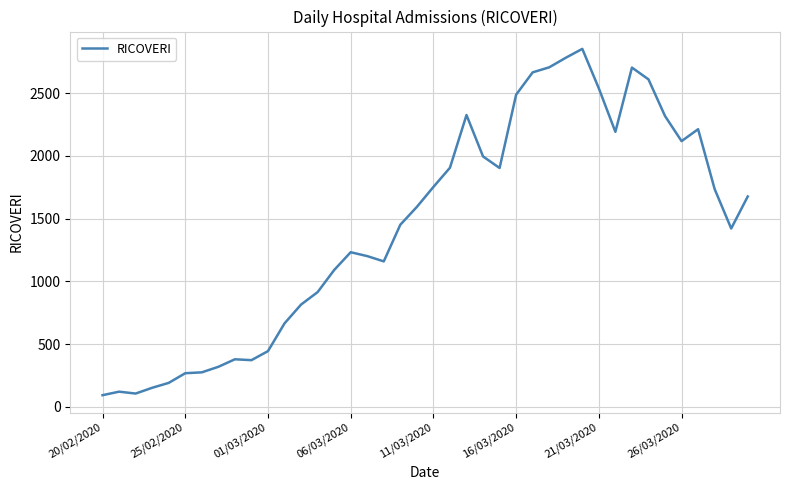

What is the maximum value shown in the chart?

2852